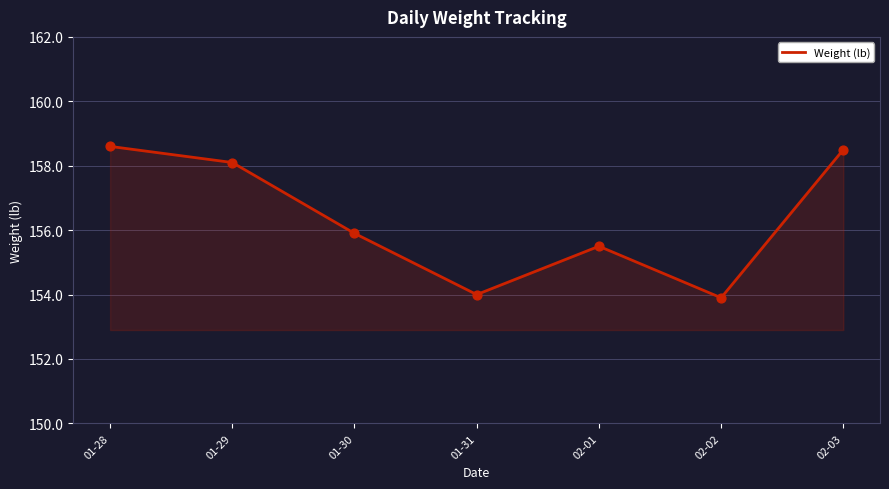

What is the change in value from 01-30 to 02-02?

-2.0